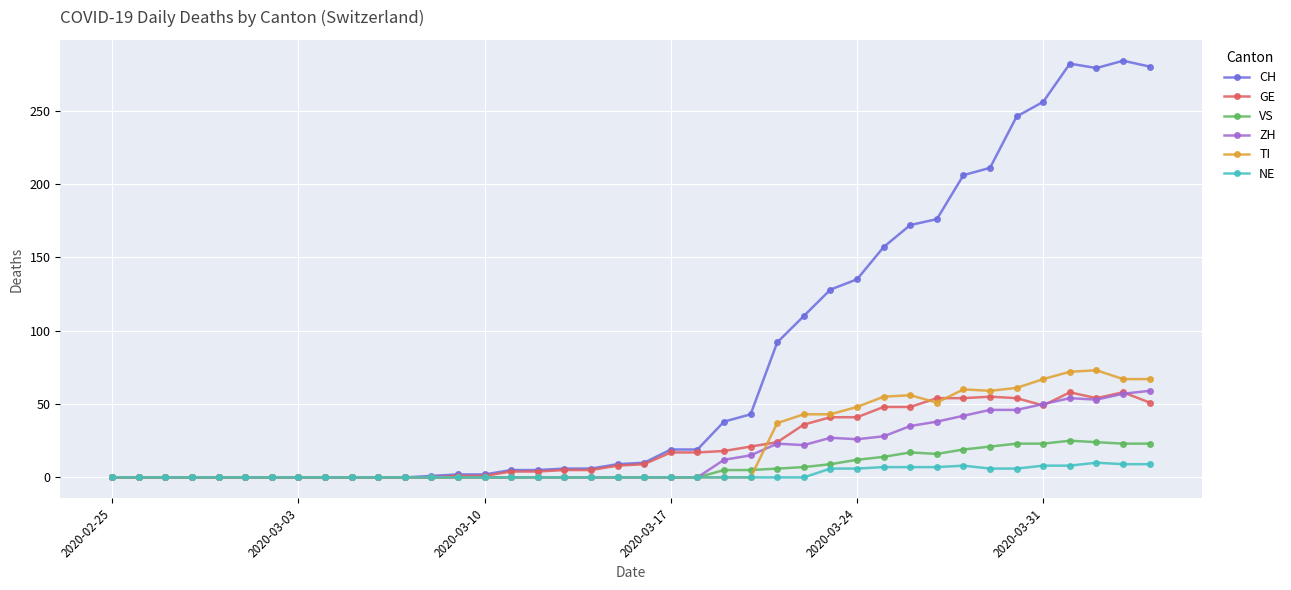

What is the greatest value displayed?

284